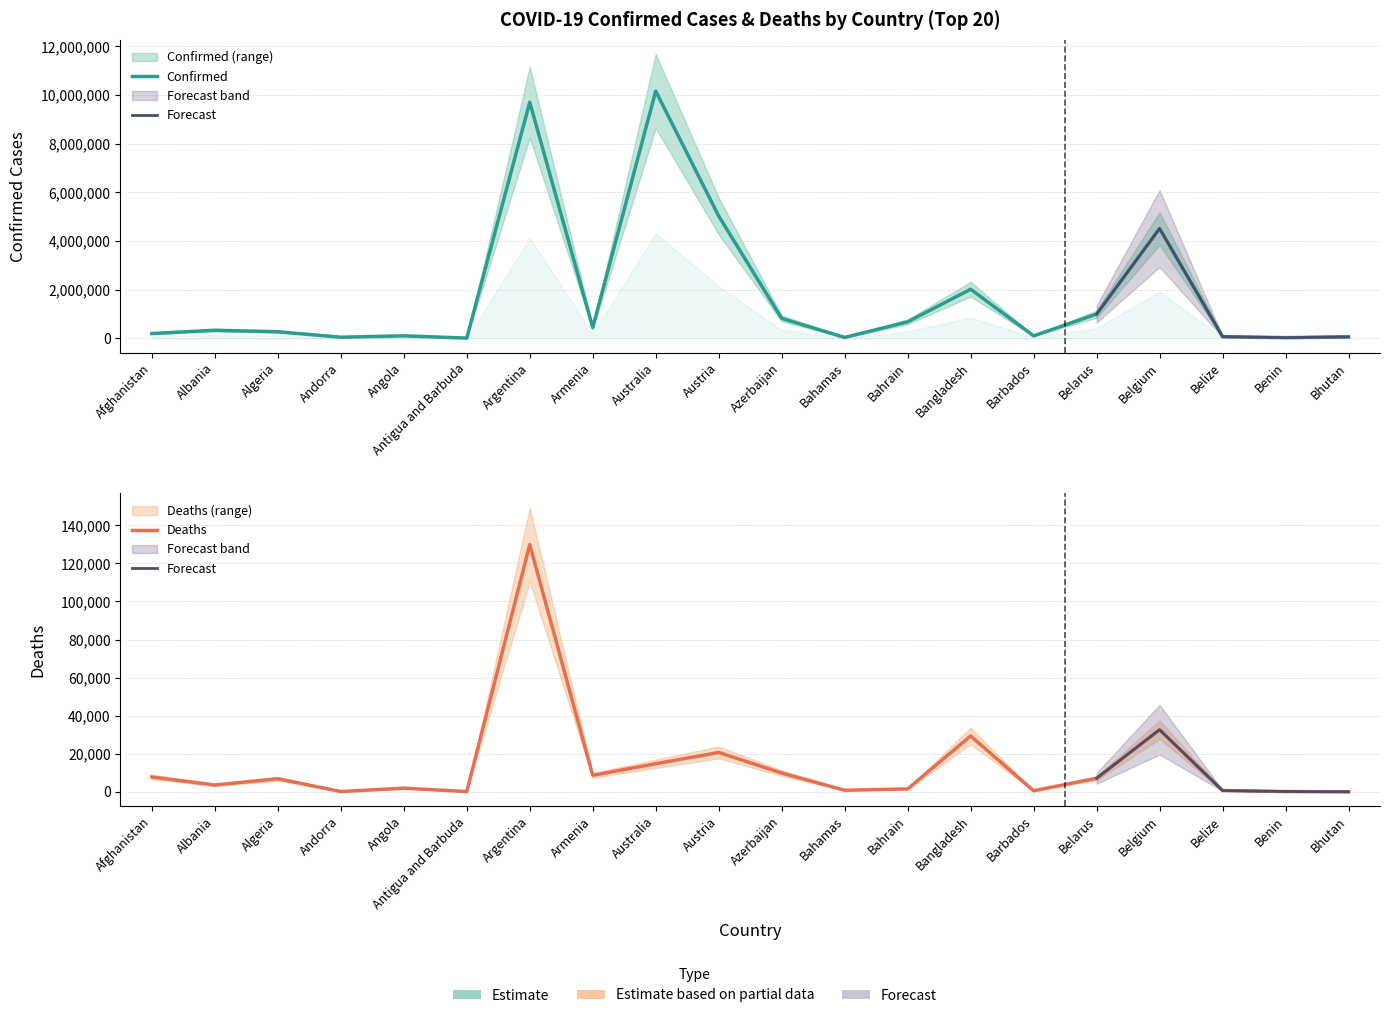

Between Andorra and Bangladesh, which is larger?

Bangladesh